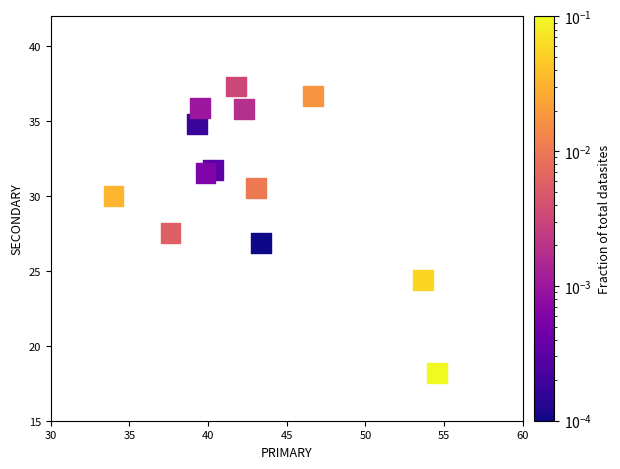

What is the range of Y values (max minus min)?

19.1